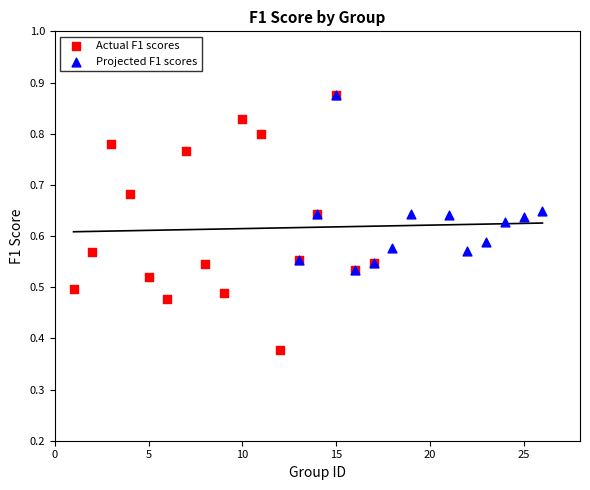

Which series contains the lowest Y value?

Actual F1 scores